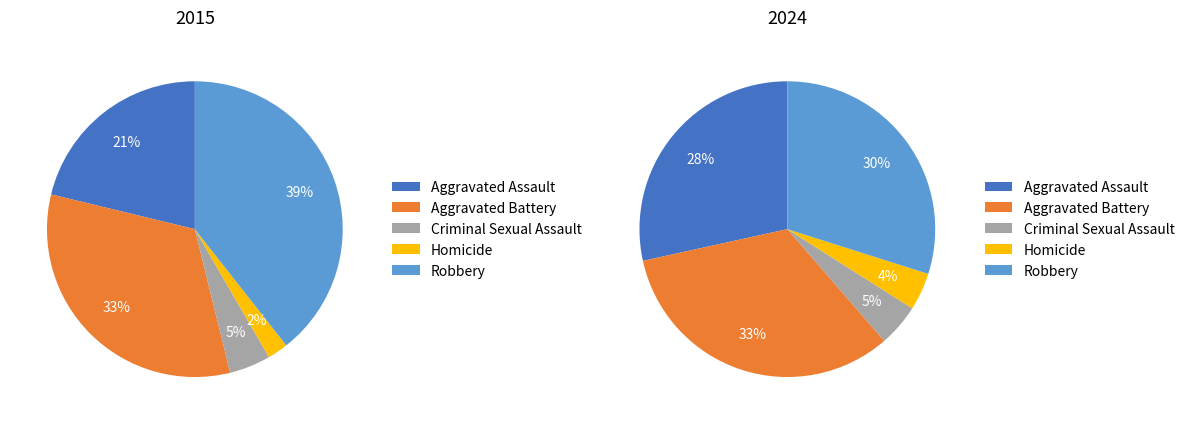

To the nearest percent, what is the average slice percentage?

20%